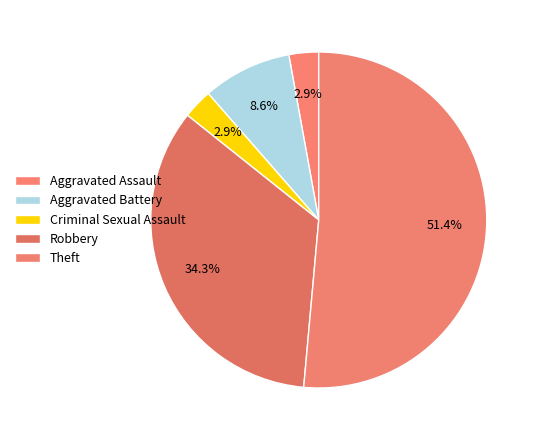

How many segments does this pie chart have?

5